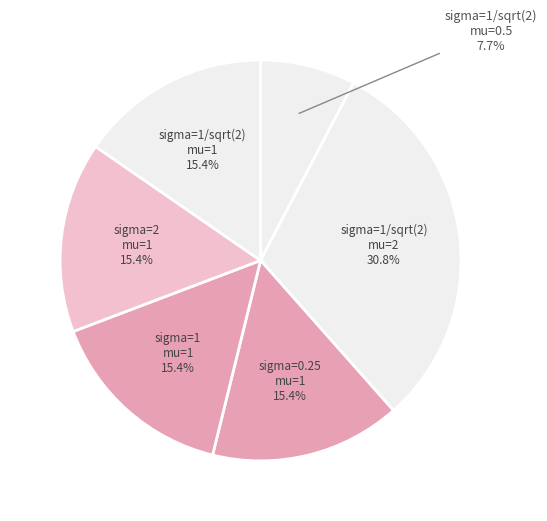

Does any single category account for the majority?

No